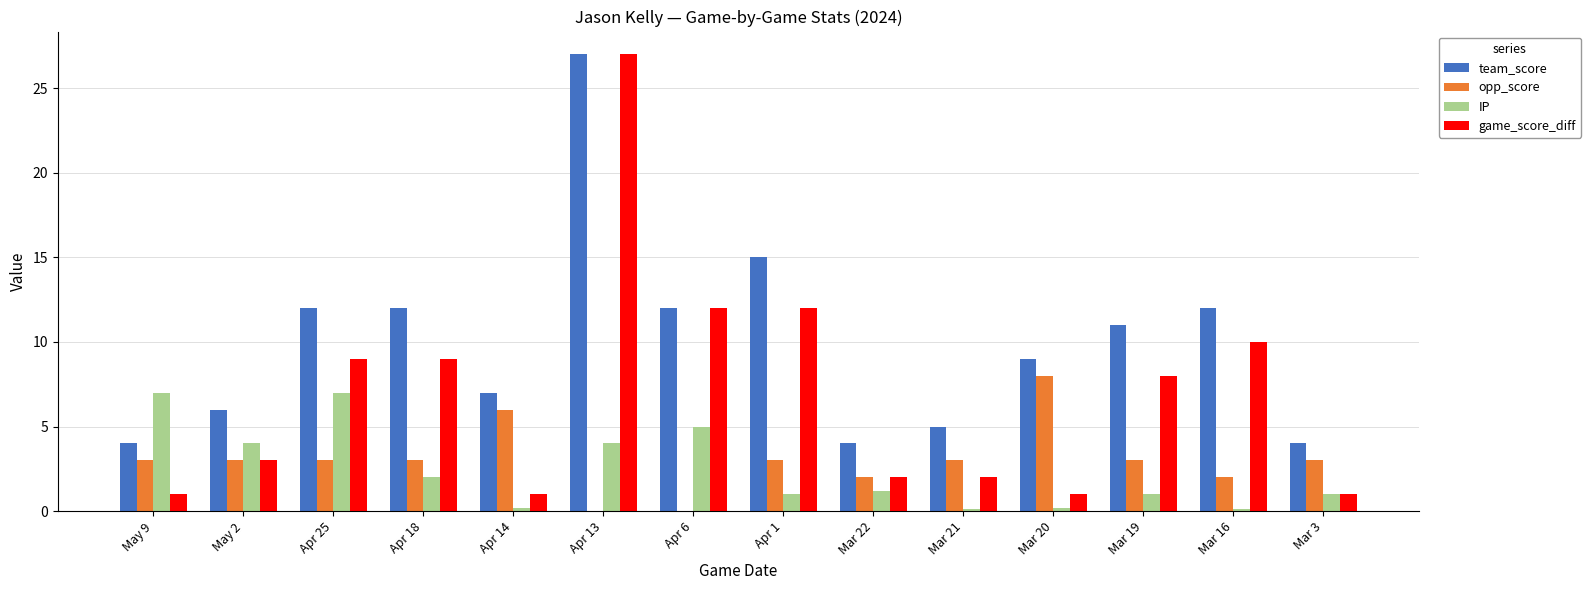

The team_score series shows 12.0 at Apr 6. True or false?

True